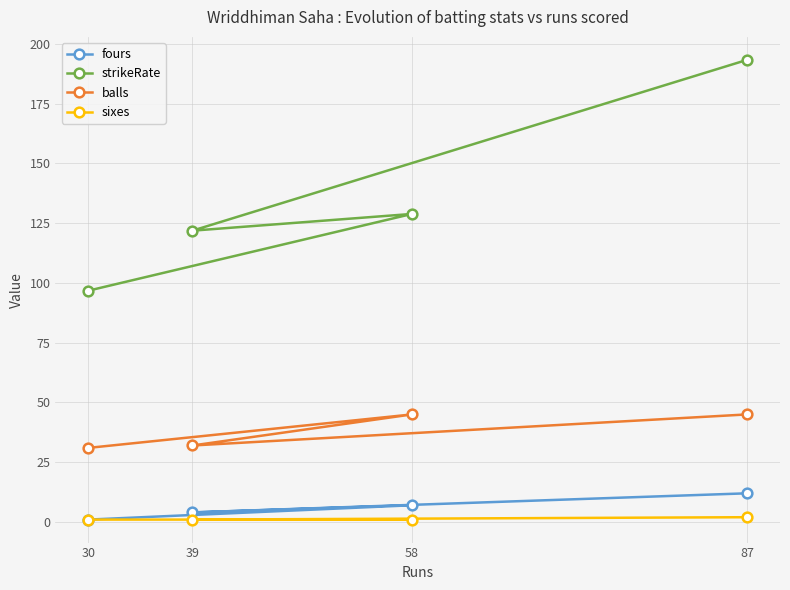

Which series has the largest range (max minus min)?

strikeRate